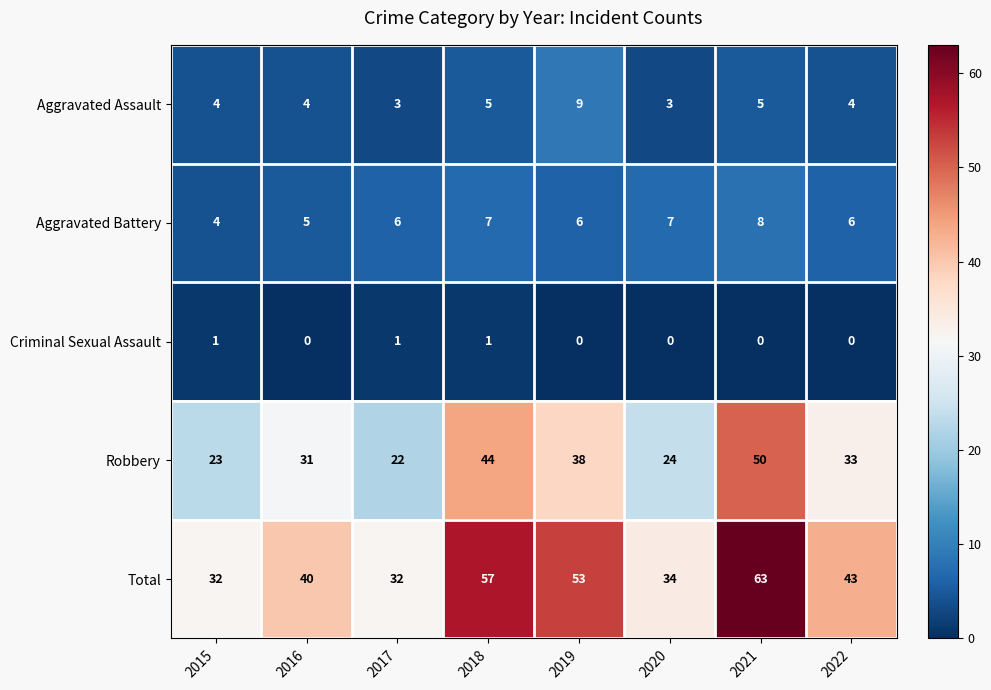

Count the number of categories in the chart.

8